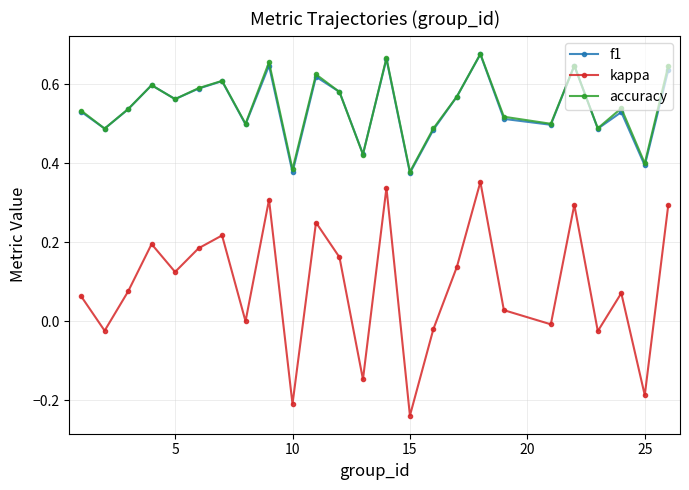

True or false: kappa and accuracy cross at least once.

False